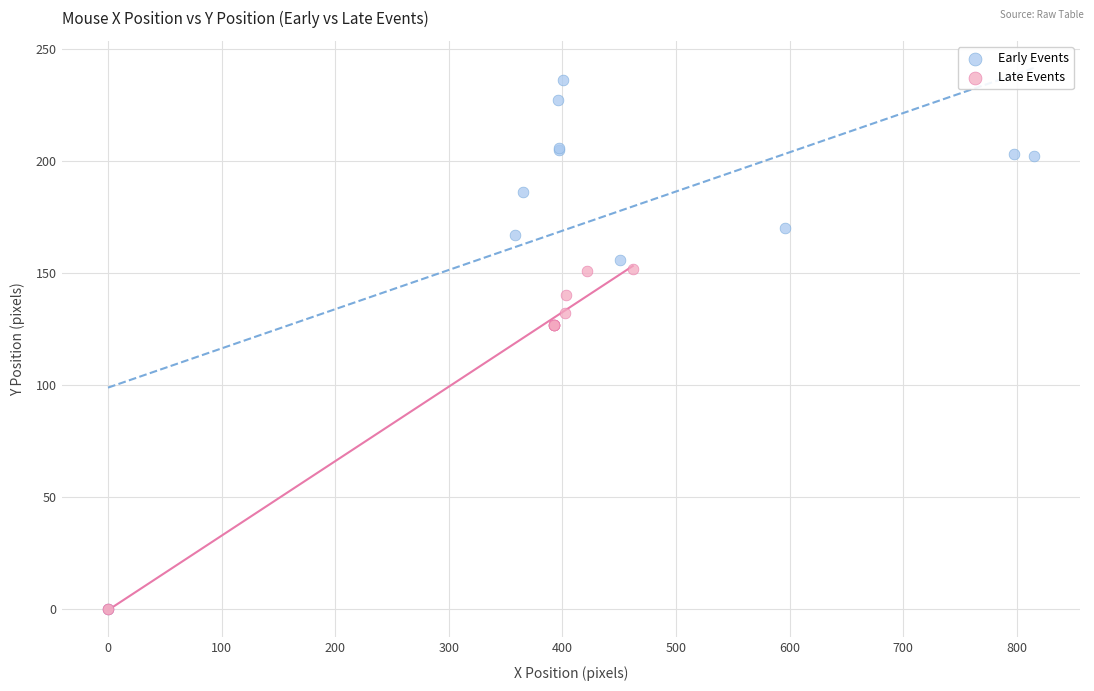

Which series has the largest Y range (max minus min)?

Early Events